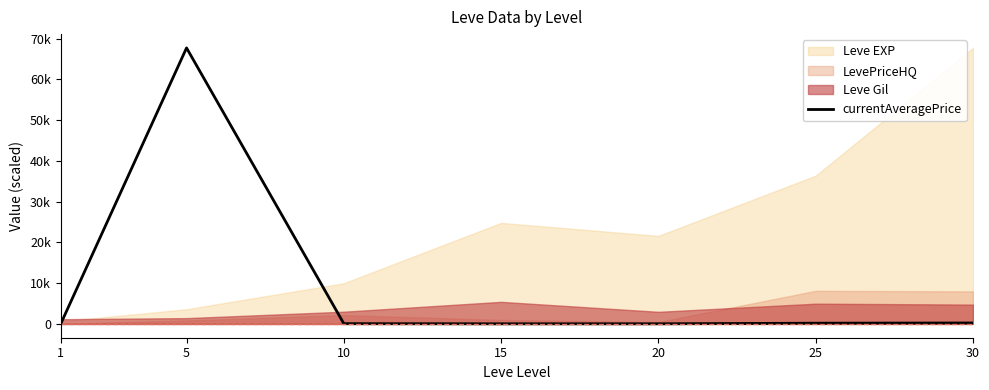

Rank the categories by value from highest to lowest.

5, 30, 25, 10, 20, 15, 1